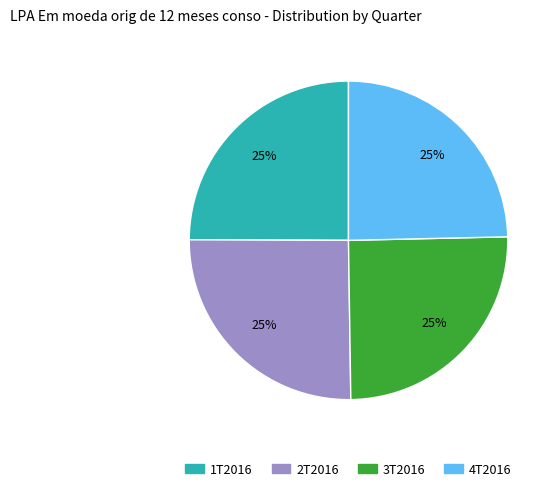

Count the number of slices in the pie.

4